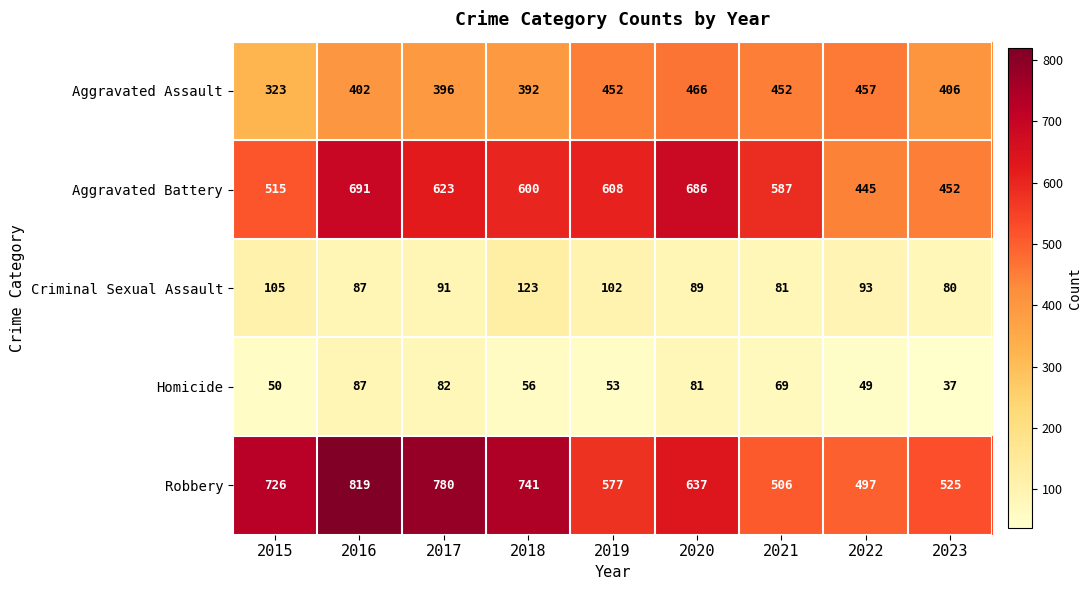

At which category is the sum across all series the highest?

2016